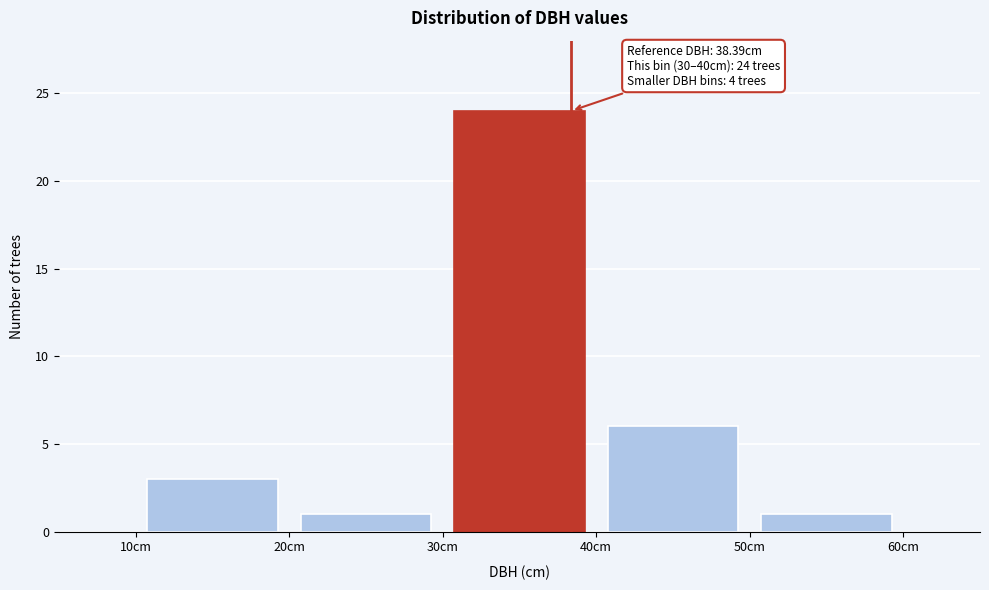

Over which range of the x-axis is the bar tallest?

30 to 40